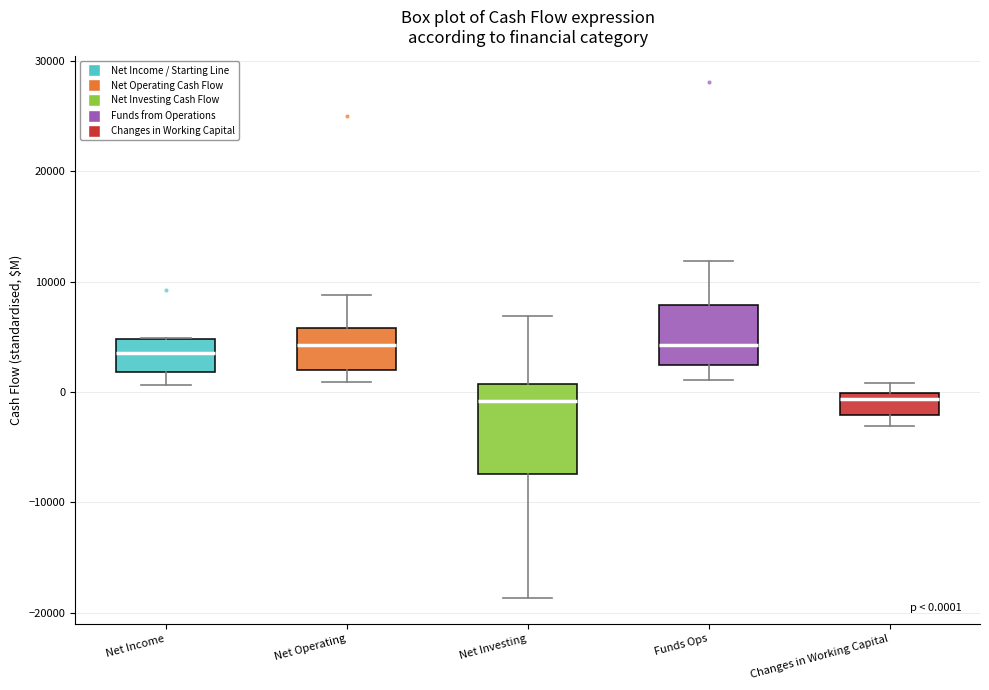

Comparing the boxes themselves (not the whiskers), which one is the tallest?

Net Investing